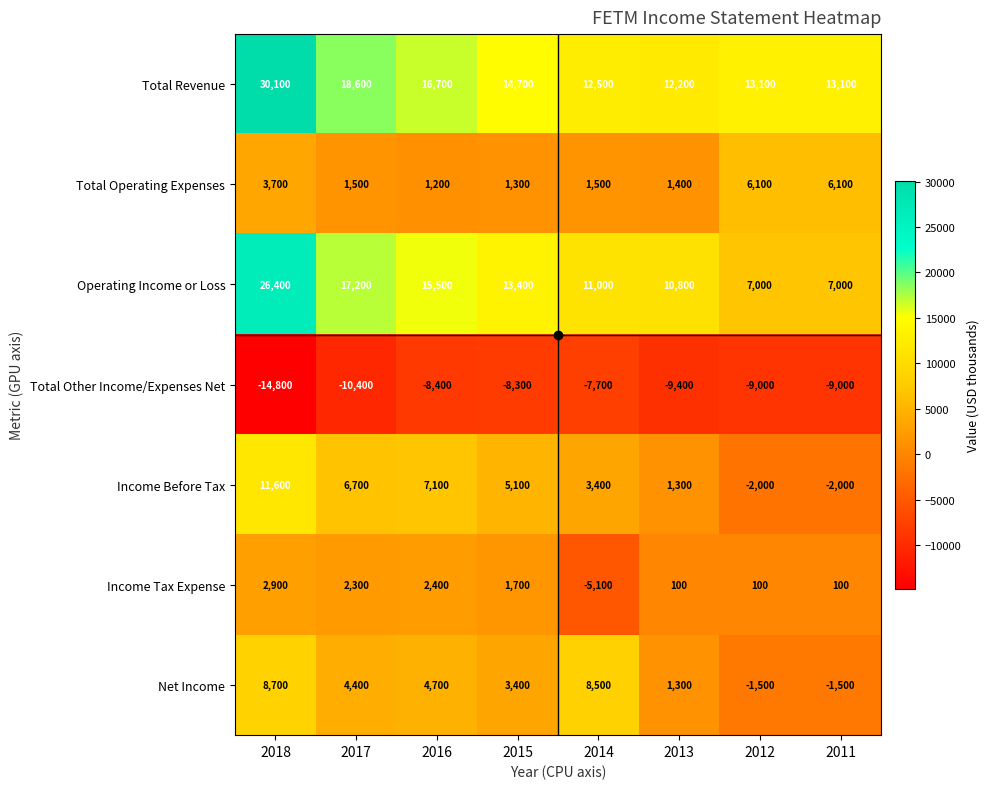

What is the sum of the Total Operating Expenses values at 2014 and 2018?

5200